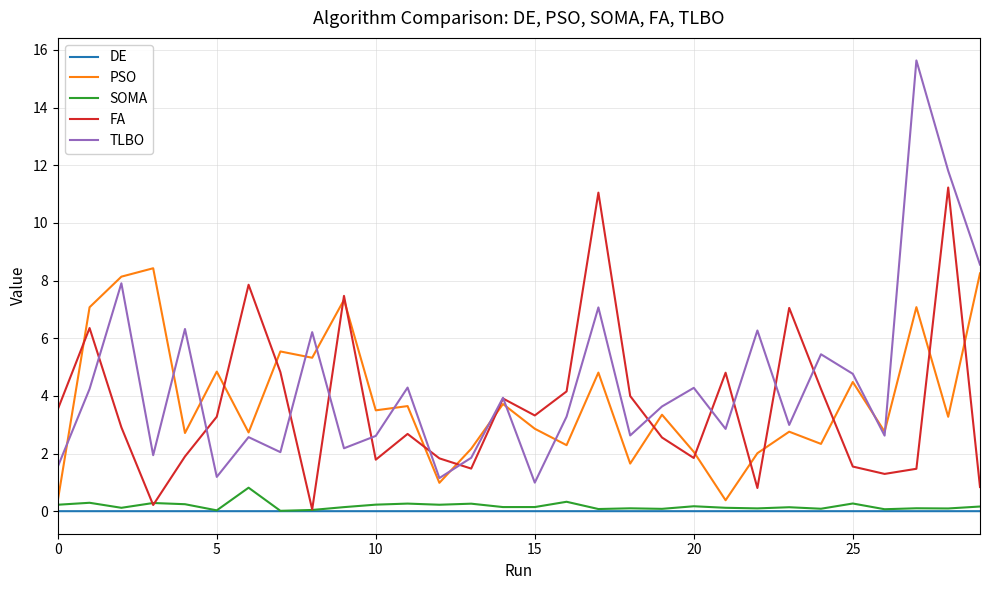

True or false: SOMA and TLBO intersect in this chart.

False